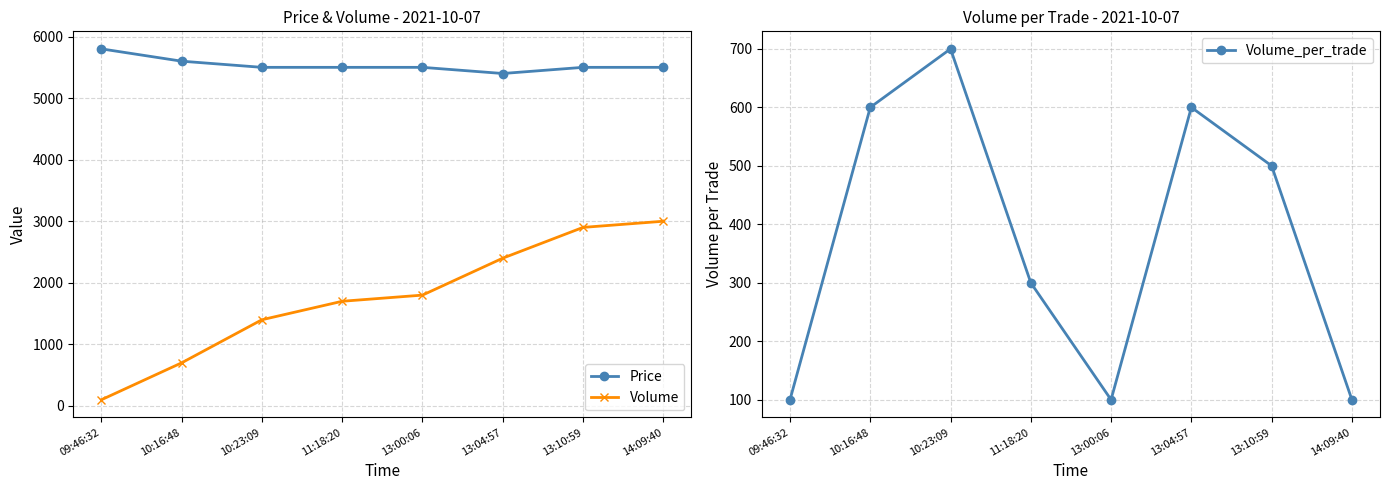

In Price, how many points are lower than both neighbors (excluding endpoints)?

1